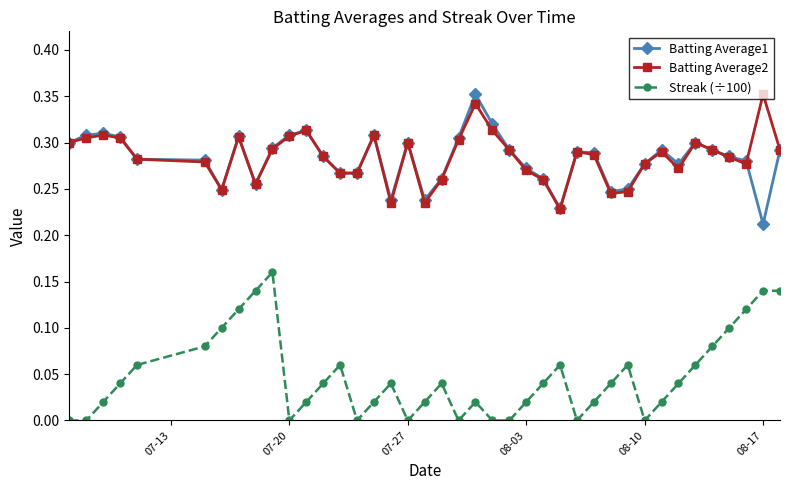

True or false: Streak (÷100) and Batting Average2 cross at least once.

False